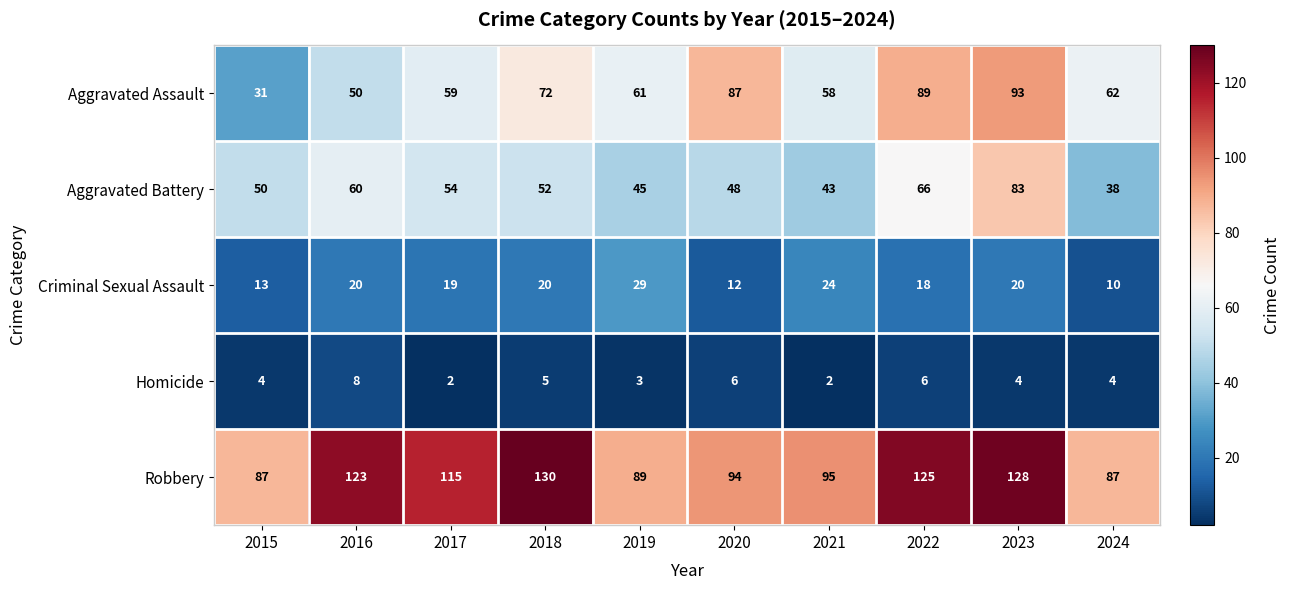

What is the smallest value displayed?

2